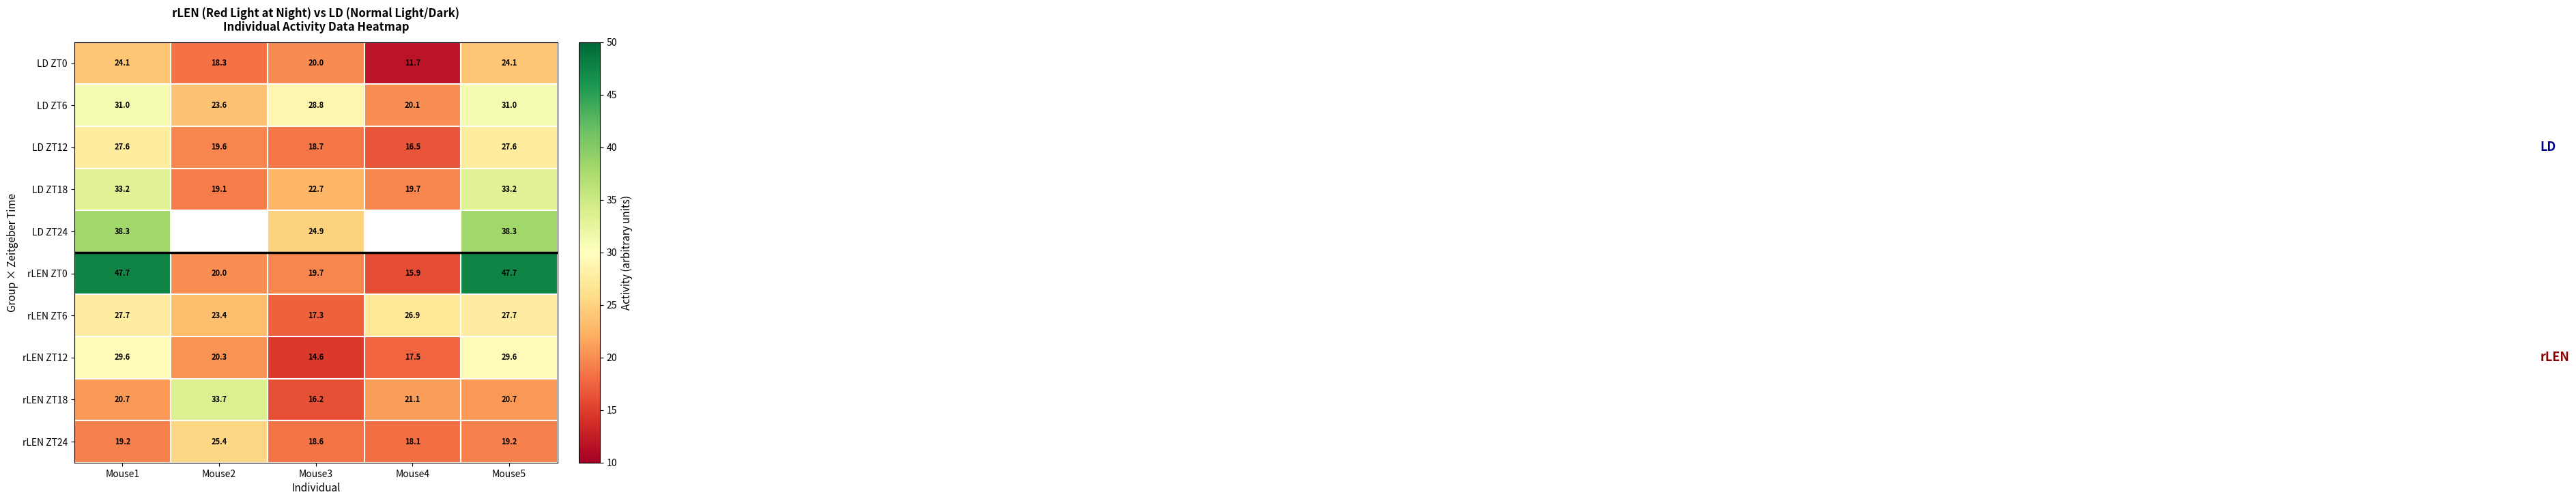

What is the spread (max minus min) of values at Mouse3?

14.2